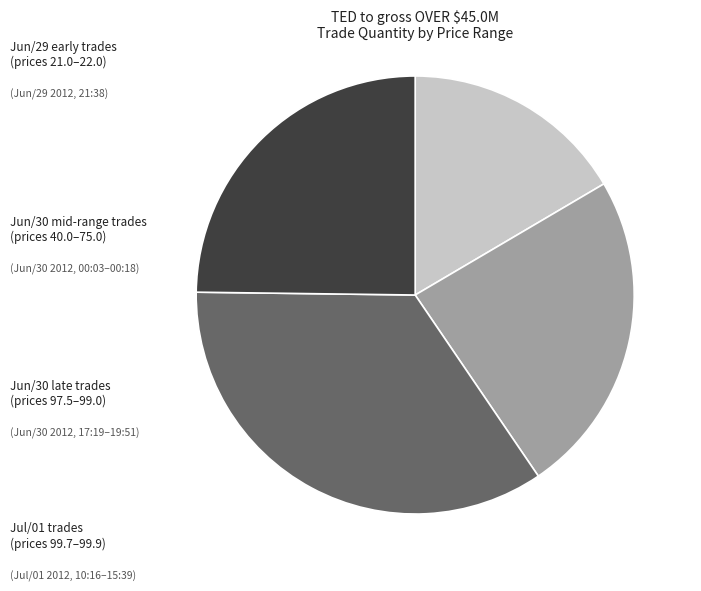

Does any single category account for the majority?

No